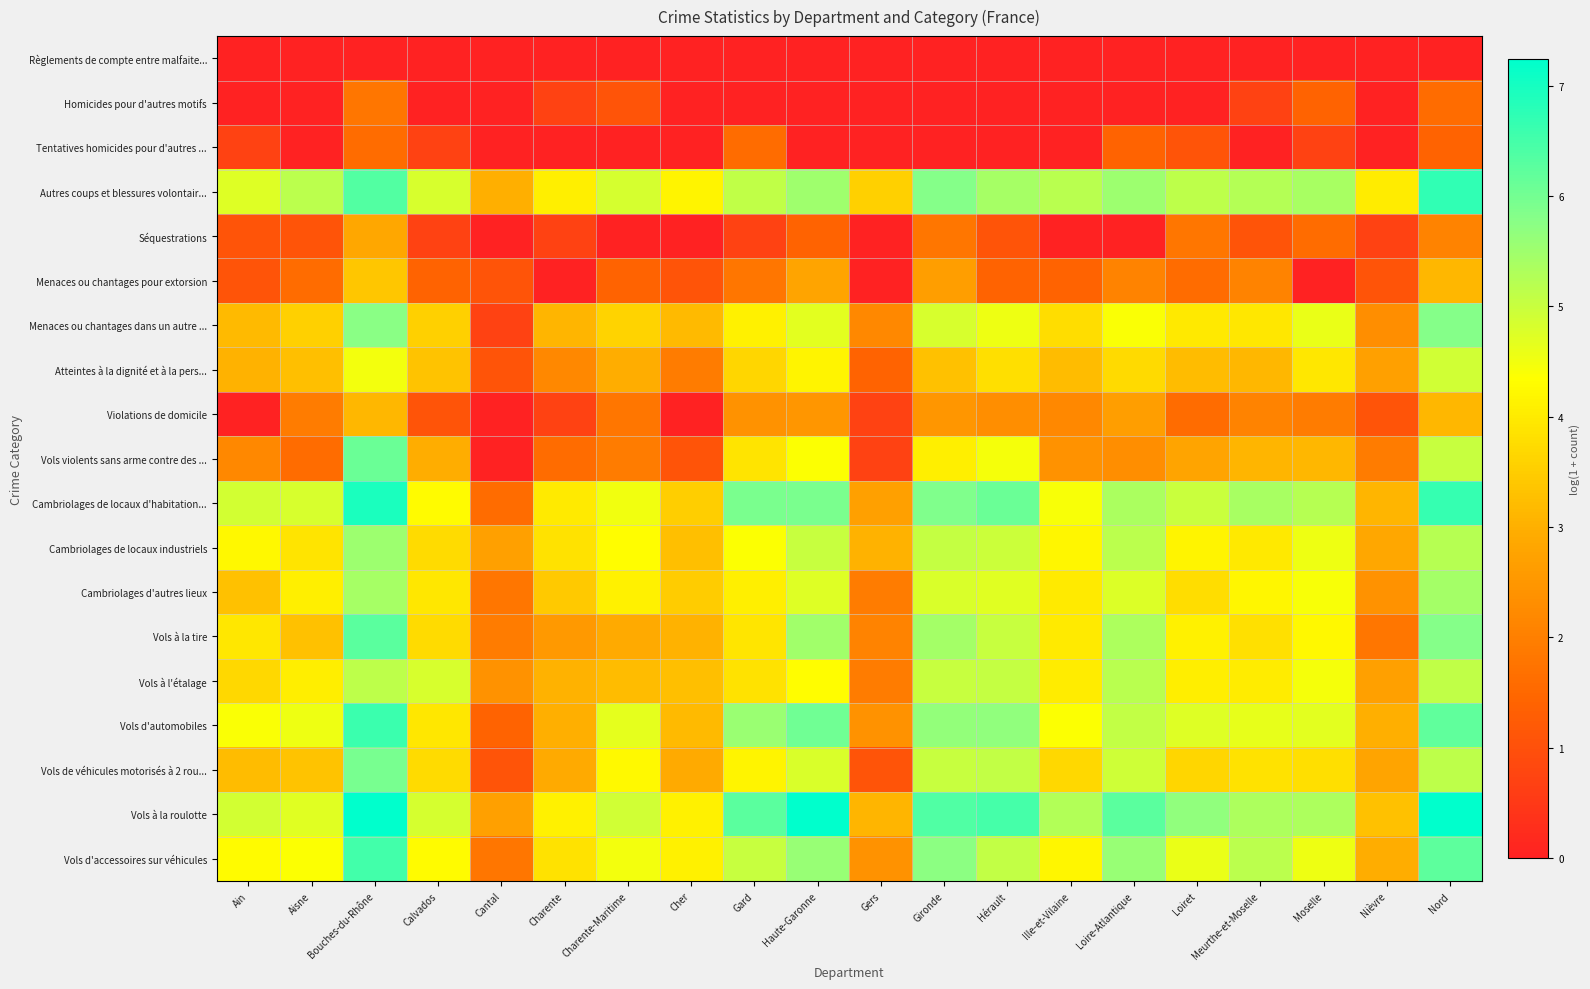

Reading left to right, what are all the values shown in this chart?

Règlements de compte entre malfaite...: Ain=0.0	Aisne=0.0	Bouches-du-Rhône=0.0	Calvados=0.0	Cantal=0.0	Charente=0.0	Charente-Maritime=0.0	Cher=0.0	Gard=0.0	Haute-Garonne=0.0	Gers=0.0	Gironde=0.0	Hérault=0.0	Ille-et-Vilaine=0.0	Loire-Atlantique=0.0	Loiret=0.0	Meurthe-et-Moselle=0.0	Moselle=0.0	Nièvre=0.0	Nord=0.0
Homicides pour d'autres motifs: Ain=0.0	Aisne=0.0	Bouches-du-Rhône=1.8	Calvados=0.0	Cantal=0.0	Charente=0.7	Charente-Maritime=1.1	Cher=0.0	Gard=0.0	Haute-Garonne=0.0	Gers=0.0	Gironde=0.0	Hérault=0.0	Ille-et-Vilaine=0.0	Loire-Atlantique=0.0	Loiret=0.0	Meurthe-et-Moselle=0.7	Moselle=1.4	Nièvre=0.0	Nord=1.6
Tentatives homicides pour d'autres ...: Ain=0.7	Aisne=0.0	Bouches-du-Rhône=1.6	Calvados=0.7	Cantal=0.0	Charente=0.0	Charente-Maritime=0.0	Cher=0.0	Gard=1.6	Haute-Garonne=0.0	Gers=0.0	Gironde=0.0	Hérault=0.0	Ille-et-Vilaine=0.0	Loire-Atlantique=1.4	Loiret=1.1	Meurthe-et-Moselle=0.0	Moselle=0.7	Nièvre=0.0	Nord=1.4
Autres coups et blessures volontair...: Ain=4.7	Aisne=5.2	Bouches-du-Rhône=6.4	Calvados=4.8	Cantal=3.0	Charente=4.1	Charente-Maritime=4.8	Cher=4.2	Gard=5.1	Haute-Garonne=5.5	Gers=3.6	Gironde=5.8	Hérault=5.4	Ille-et-Vilaine=5.2	Loire-Atlantique=5.5	Loiret=5.1	Meurthe-et-Moselle=5.3	Moselle=5.4	Nièvre=4.0	Nord=6.7
Séquestrations: Ain=1.1	Aisne=1.1	Bouches-du-Rhône=2.8	Calvados=0.7	Cantal=0.0	Charente=0.7	Charente-Maritime=0.0	Cher=0.0	Gard=0.7	Haute-Garonne=1.4	Gers=0.0	Gironde=1.8	Hérault=1.1	Ille-et-Vilaine=0.0	Loire-Atlantique=0.0	Loiret=1.8	Meurthe-et-Moselle=1.1	Moselle=1.6	Nièvre=0.7	Nord=2.1
Menaces ou chantages pour extorsion: Ain=1.1	Aisne=1.6	Bouches-du-Rhône=3.4	Calvados=1.4	Cantal=1.1	Charente=0.0	Charente-Maritime=1.4	Cher=1.1	Gard=1.8	Haute-Garonne=2.8	Gers=0.0	Gironde=2.6	Hérault=1.4	Ille-et-Vilaine=1.4	Loire-Atlantique=2.1	Loiret=1.6	Meurthe-et-Moselle=2.1	Moselle=0.0	Nièvre=1.1	Nord=3.1
Menaces ou chantages dans un autre ...: Ain=3.2	Aisne=3.6	Bouches-du-Rhône=5.7	Calvados=3.6	Cantal=0.7	Charente=3.1	Charente-Maritime=3.6	Cher=3.2	Gard=4.1	Haute-Garonne=4.7	Gers=2.2	Gironde=4.8	Hérault=4.5	Ille-et-Vilaine=3.8	Loire-Atlantique=4.4	Loiret=4.0	Meurthe-et-Moselle=4.0	Moselle=4.6	Nièvre=2.3	Nord=5.8
Atteintes à la dignité et à la pers...: Ain=3.0	Aisne=3.3	Bouches-du-Rhône=4.5	Calvados=3.3	Cantal=1.1	Charente=2.2	Charente-Maritime=2.9	Cher=1.9	Gard=3.7	Haute-Garonne=4.2	Gers=1.4	Gironde=3.3	Hérault=3.8	Ille-et-Vilaine=3.2	Loire-Atlantique=3.7	Loiret=3.2	Meurthe-et-Moselle=3.1	Moselle=4.0	Nièvre=2.7	Nord=4.9
Violations de domicile: Ain=0.0	Aisne=1.9	Bouches-du-Rhône=3.1	Calvados=1.1	Cantal=0.0	Charente=0.7	Charente-Maritime=1.8	Cher=0.0	Gard=2.4	Haute-Garonne=2.5	Gers=0.7	Gironde=2.5	Hérault=2.3	Ille-et-Vilaine=2.2	Loire-Atlantique=2.6	Loiret=1.6	Meurthe-et-Moselle=2.1	Moselle=1.9	Nièvre=1.1	Nord=3.1
Vols violents sans arme contre des ...: Ain=2.2	Aisne=1.6	Bouches-du-Rhône=6.1	Calvados=2.9	Cantal=0.0	Charente=1.6	Charente-Maritime=1.9	Cher=1.1	Gard=3.9	Haute-Garonne=4.4	Gers=0.7	Gironde=4.1	Hérault=4.4	Ille-et-Vilaine=2.4	Loire-Atlantique=2.3	Loiret=2.8	Meurthe-et-Moselle=3.1	Moselle=3.1	Nièvre=1.9	Nord=5.0
Cambriolages de locaux d'habitation...: Ain=4.9	Aisne=4.8	Bouches-du-Rhône=6.9	Calvados=4.3	Cantal=1.6	Charente=4.0	Charente-Maritime=4.5	Cher=3.5	Gard=5.9	Haute-Garonne=5.9	Gers=2.7	Gironde=5.9	Hérault=6.1	Ille-et-Vilaine=4.4	Loire-Atlantique=5.4	Loiret=5.0	Meurthe-et-Moselle=5.4	Moselle=5.2	Nièvre=3.1	Nord=6.7
Cambriolages de locaux industriels: Ain=4.2	Aisne=3.9	Bouches-du-Rhône=5.5	Calvados=3.7	Cantal=2.7	Charente=3.9	Charente-Maritime=4.3	Cher=3.3	Gard=4.4	Haute-Garonne=5.0	Gers=3.0	Gironde=5.0	Hérault=5.0	Ille-et-Vilaine=4.2	Loire-Atlantique=5.2	Loiret=4.2	Meurthe-et-Moselle=4.0	Moselle=4.5	Nièvre=2.8	Nord=5.2
Cambriolages d'autres lieux: Ain=3.3	Aisne=4.1	Bouches-du-Rhône=5.4	Calvados=4.0	Cantal=1.8	Charente=3.4	Charente-Maritime=4.1	Cher=3.5	Gard=4.1	Haute-Garonne=4.7	Gers=1.9	Gironde=4.8	Hérault=4.7	Ille-et-Vilaine=4.0	Loire-Atlantique=4.8	Loiret=3.8	Meurthe-et-Moselle=4.2	Moselle=4.4	Nièvre=2.4	Nord=5.5
Vols à la tire: Ain=4.0	Aisne=3.3	Bouches-du-Rhône=6.3	Calvados=3.8	Cantal=1.9	Charente=2.6	Charente-Maritime=2.9	Cher=3.0	Gard=3.9	Haute-Garonne=5.5	Gers=2.1	Gironde=5.4	Hérault=5.0	Ille-et-Vilaine=4.0	Loire-Atlantique=5.3	Loiret=4.1	Meurthe-et-Moselle=3.8	Moselle=4.2	Nièvre=1.8	Nord=5.8
Vols à l'étalage: Ain=3.7	Aisne=4.1	Bouches-du-Rhône=5.1	Calvados=4.8	Cantal=2.4	Charente=3.0	Charente-Maritime=3.2	Cher=3.3	Gard=3.9	Haute-Garonne=4.3	Gers=1.9	Gironde=5.0	Hérault=5.0	Ille-et-Vilaine=4.0	Loire-Atlantique=5.2	Loiret=4.1	Meurthe-et-Moselle=4.0	Moselle=4.5	Nièvre=2.7	Nord=5.1
Vols d'automobiles: Ain=4.4	Aisne=4.5	Bouches-du-Rhône=6.6	Calvados=4.0	Cantal=1.4	Charente=3.0	Charente-Maritime=4.6	Cher=3.2	Gard=5.6	Haute-Garonne=6.0	Gers=2.4	Gironde=5.6	Hérault=5.7	Ille-et-Vilaine=4.4	Loire-Atlantique=5.1	Loiret=4.7	Meurthe-et-Moselle=4.6	Moselle=4.7	Nièvre=3.0	Nord=6.2
Vols de véhicules motorisés à 2 rou...: Ain=3.2	Aisne=3.3	Bouches-du-Rhône=6.0	Calvados=3.7	Cantal=1.1	Charente=2.9	Charente-Maritime=4.3	Cher=2.9	Gard=4.2	Haute-Garonne=4.8	Gers=1.1	Gironde=5.0	Hérault=5.1	Ille-et-Vilaine=3.7	Loire-Atlantique=4.9	Loiret=3.7	Meurthe-et-Moselle=3.9	Moselle=3.8	Nièvre=2.8	Nord=5.1
Vols à la roulotte: Ain=4.9	Aisne=4.7	Bouches-du-Rhône=7.2	Calvados=4.9	Cantal=2.7	Charente=4.1	Charente-Maritime=4.9	Cher=4.1	Gard=6.3	Haute-Garonne=7.2	Gers=3.1	Gironde=6.4	Hérault=6.5	Ille-et-Vilaine=5.3	Loire-Atlantique=6.3	Loiret=5.7	Meurthe-et-Moselle=5.3	Moselle=5.3	Nièvre=3.3	Nord=7.2
Vols d'accessoires sur véhicules: Ain=4.3	Aisne=4.4	Bouches-du-Rhône=6.5	Calvados=4.3	Cantal=1.8	Charente=3.9	Charente-Maritime=4.5	Cher=4.1	Gard=5.0	Haute-Garonne=5.6	Gers=2.4	Gironde=5.7	Hérault=5.1	Ille-et-Vilaine=4.2	Loire-Atlantique=5.6	Loiret=4.6	Meurthe-et-Moselle=5.2	Moselle=4.5	Nièvre=2.9	Nord=6.2